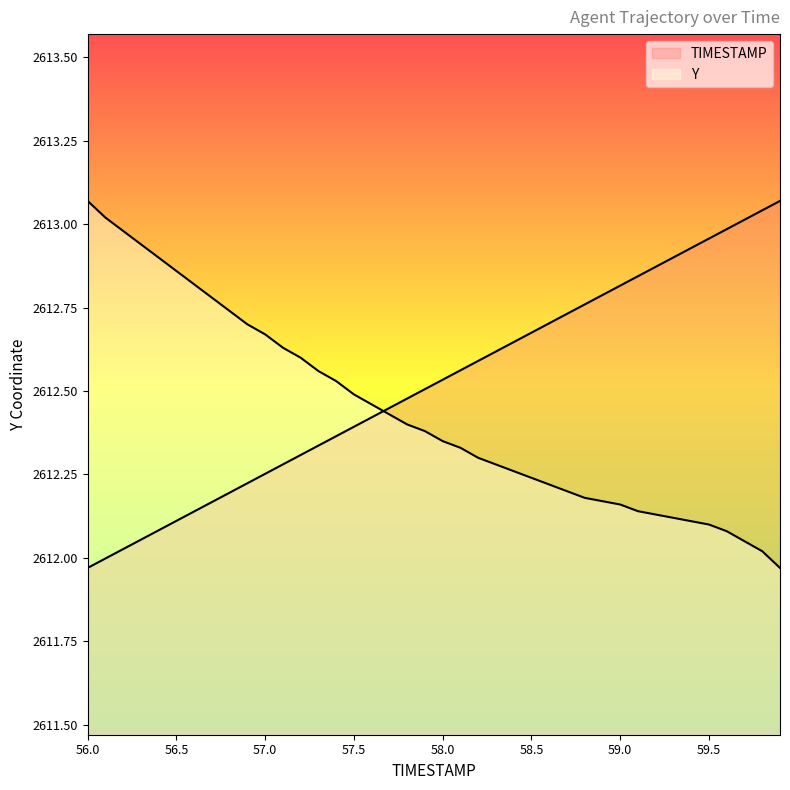

At which category does the chart reach its peak across all series?

59.9